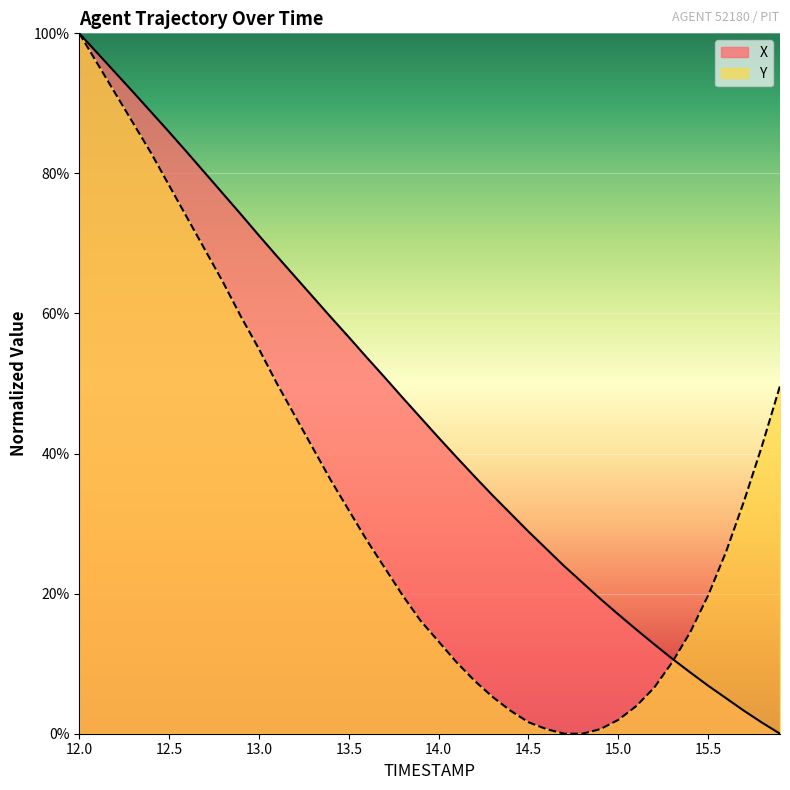

Is it true that Y equals 5.3 at 14.3?

True